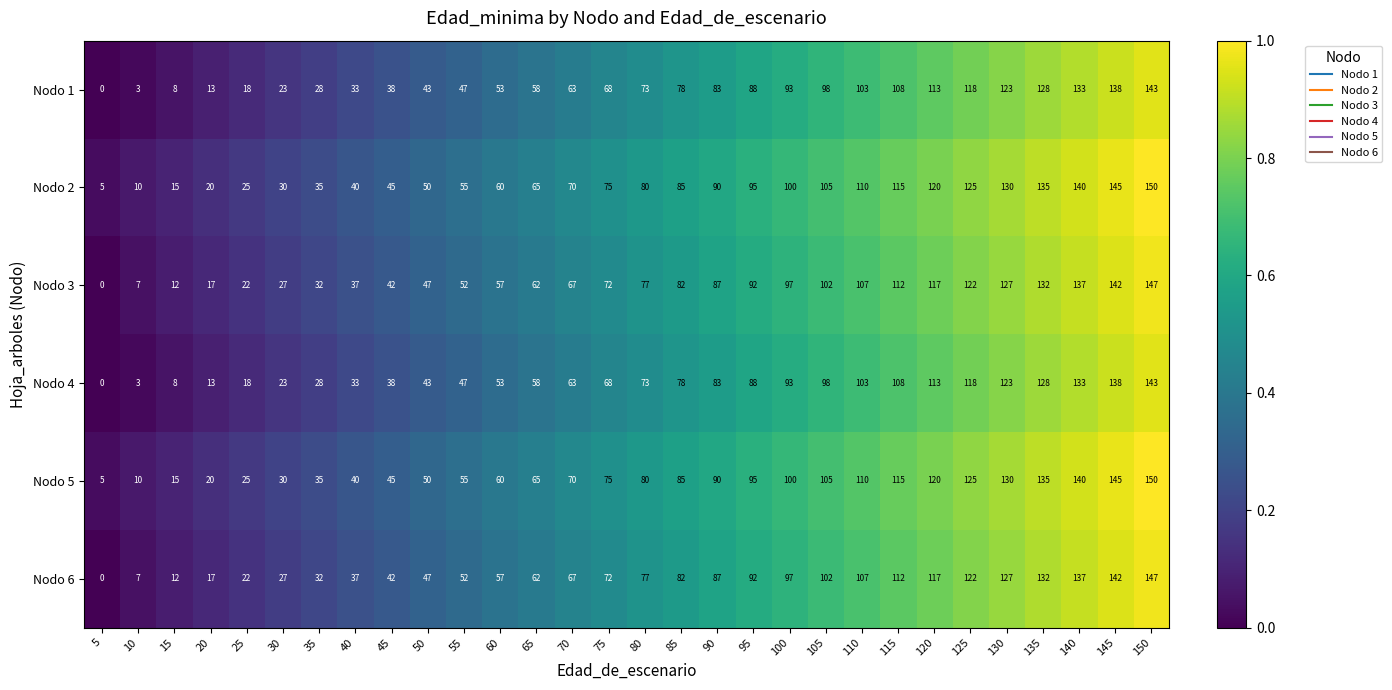

Count the number of data series in this chart.

6